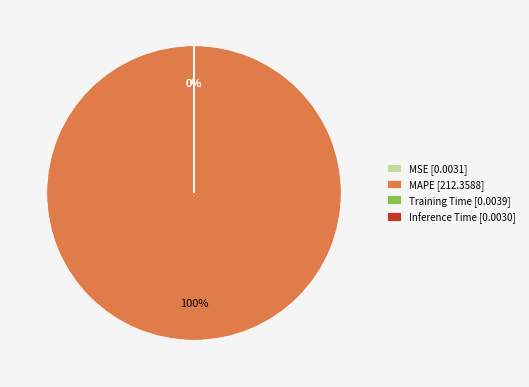

What is the majority slice?

MAPE